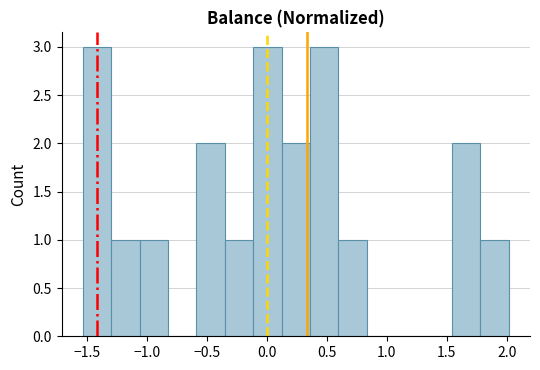

Reading left to right, transcribe this chart: for each bar, give the range it covers on the x-axis and its height. Neither the bar edges nor the heights are printed on the chart, so give them approximately, as read against the axes.

-1.55 to -1.30: 3
-1.30 to -1.05: 1
-1.05 to -0.85: 1
-0.85 to -0.60: 0
-0.60 to -0.35: 2
-0.35 to -0.10: 1
-0.10 to 0.10: 3
0.10 to 0.35: 2
0.35 to 0.60: 3
0.60 to 0.85: 1
0.85 to 1.05: 0
1.05 to 1.30: 0
1.30 to 1.55: 0
1.55 to 1.80: 2
1.80 to 2.00: 1